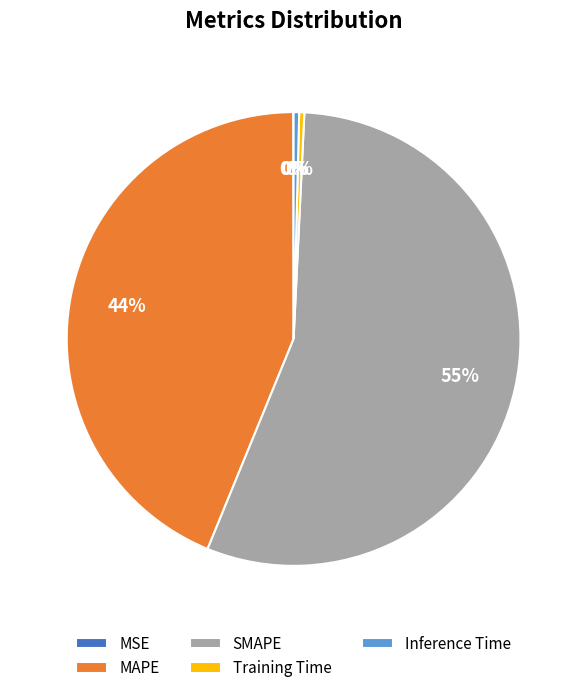

Which slice is the largest?

SMAPE